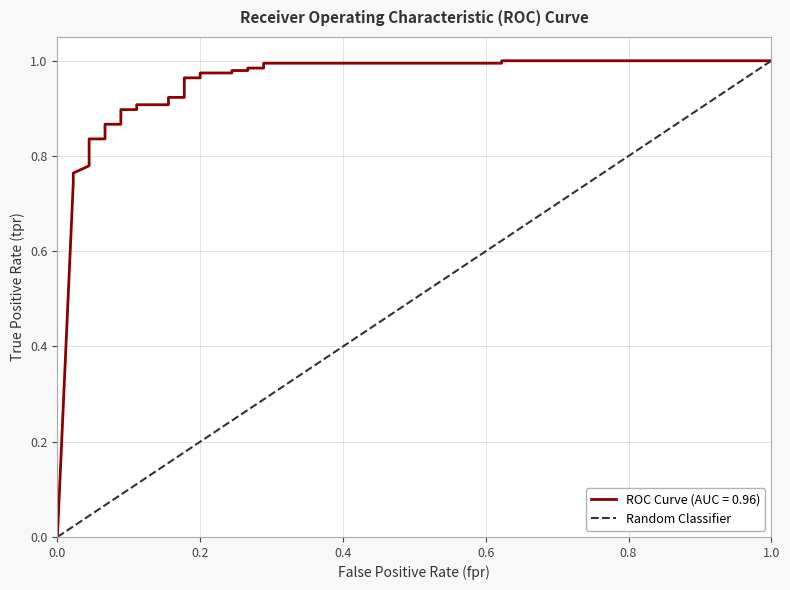

How many categories are shown in the chart?

29